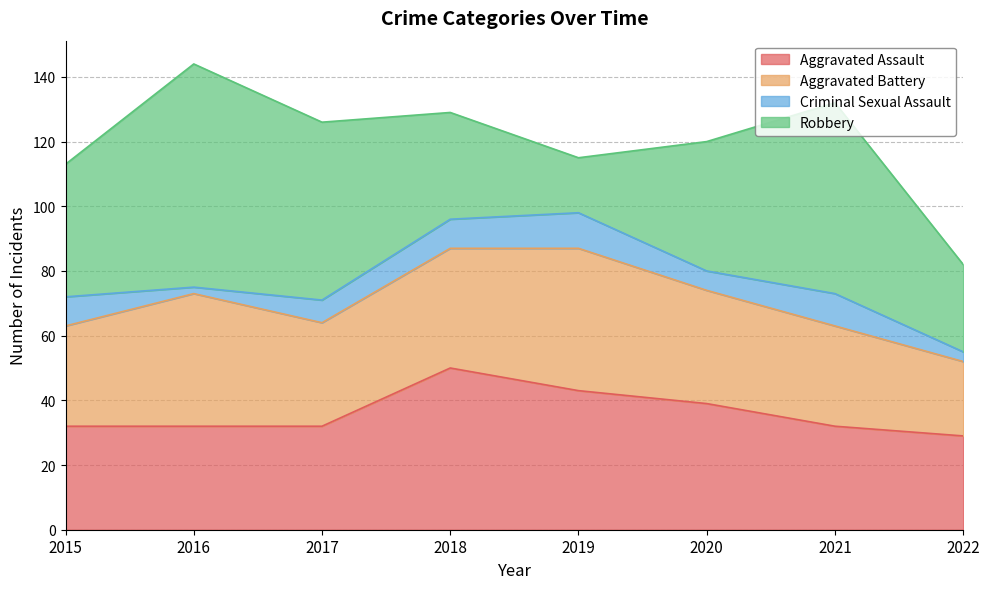

What is the difference between the maximum and minimum values in the Aggravated Battery series?

21